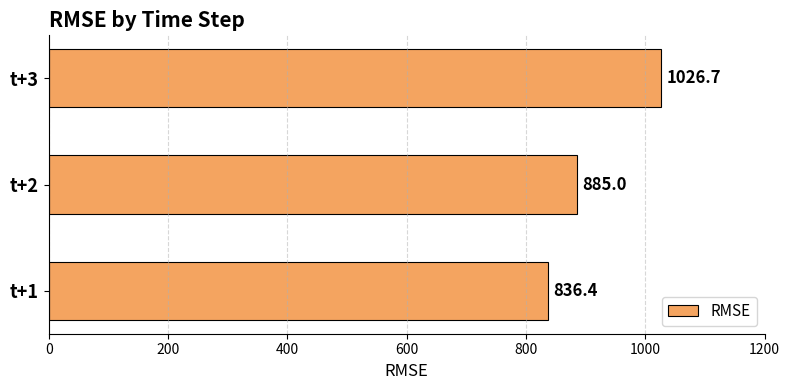

What is the average value?

916.1